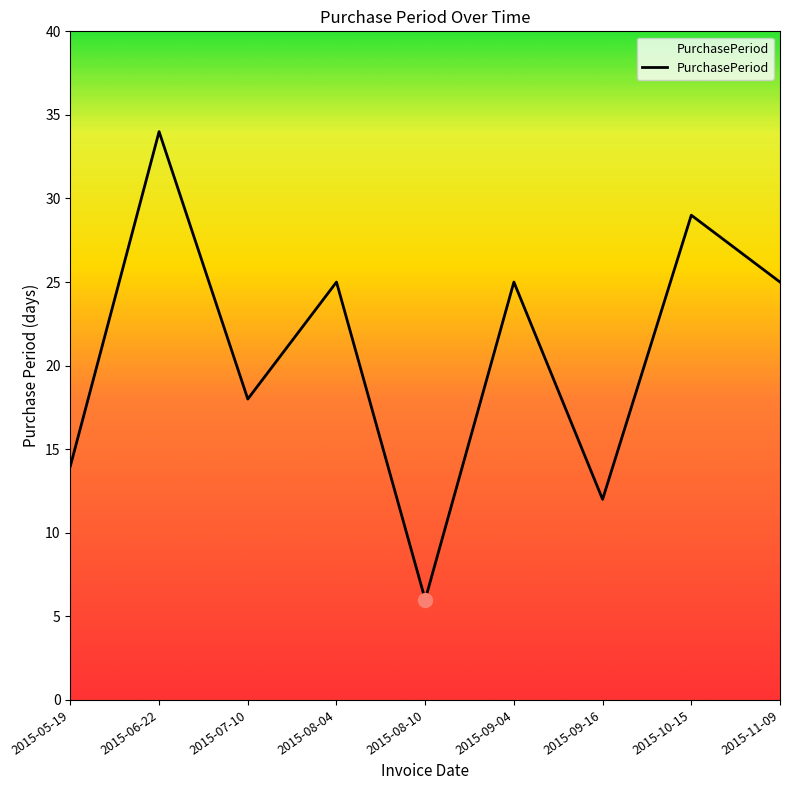

At which category does the data reach its first local peak?

2015-06-22